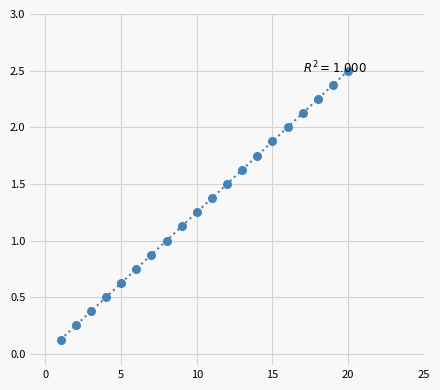

What is the range of Y values (max minus min)?

2.4